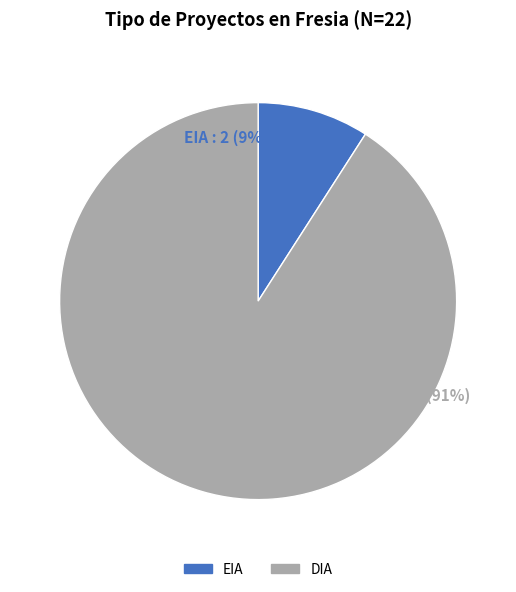

Count the number of slices in the pie.

2